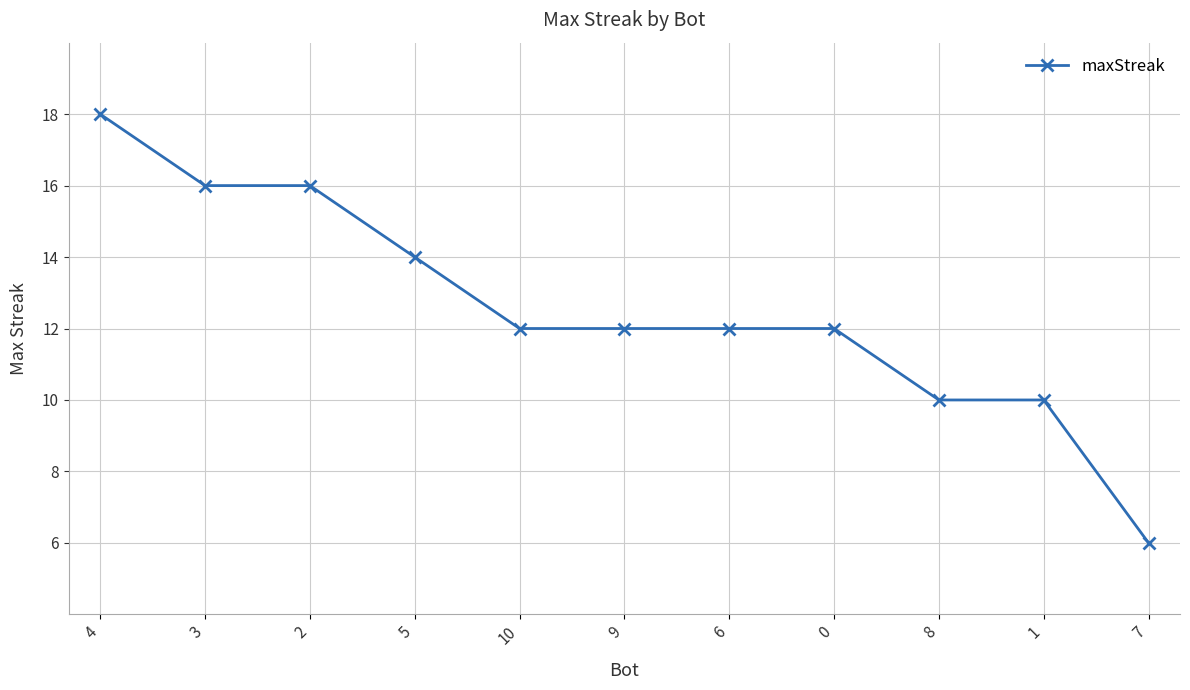

Reading left to right, extract all data points from this chart.

18	16	16	14	12	12	12	12	10	10	6